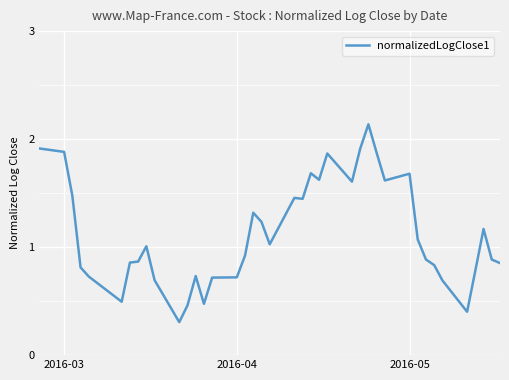

What is the difference between the maximum and minimum values?

1.8